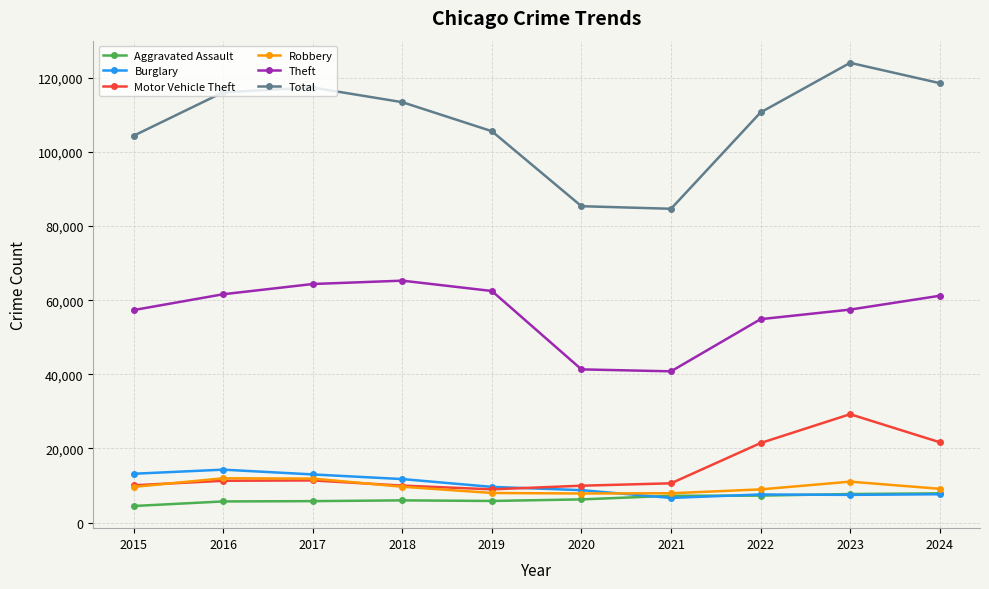

At which category does the chart reach its minimum across all series?

2015